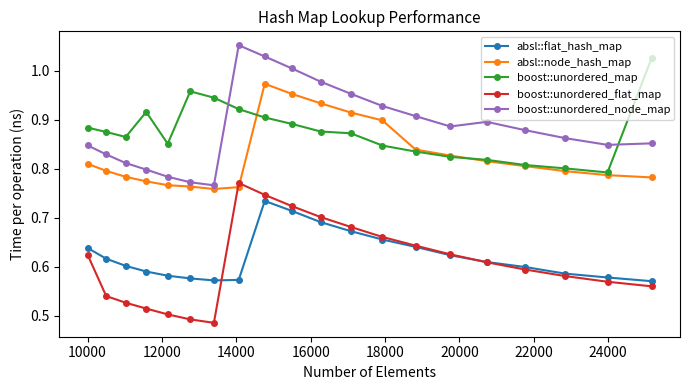

Rank the series by their maximum value, from lowest to highest.

absl::flat_hash_map, boost::unordered_flat_map, absl::node_hash_map, boost::unordered_map, boost::unordered_node_map